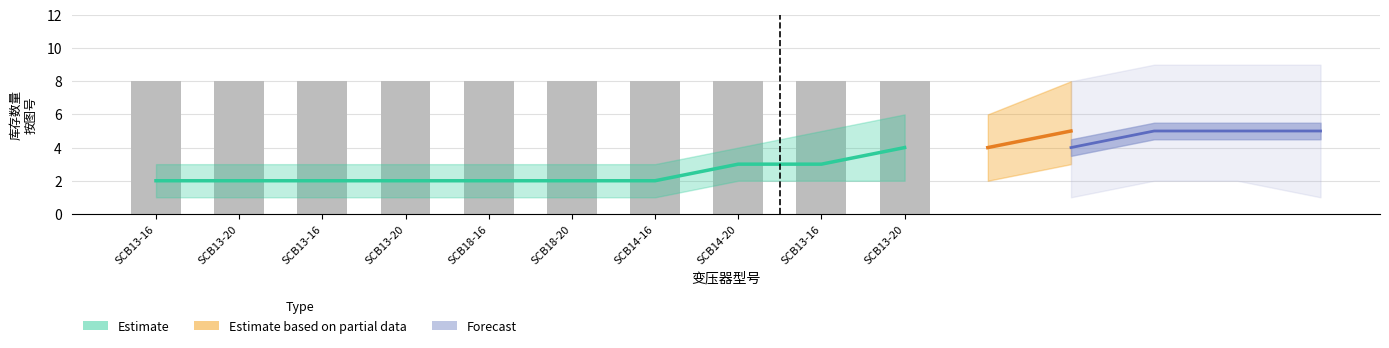

The value of col_0 at SCB13-160/10变压器 is -5. True or false?

False